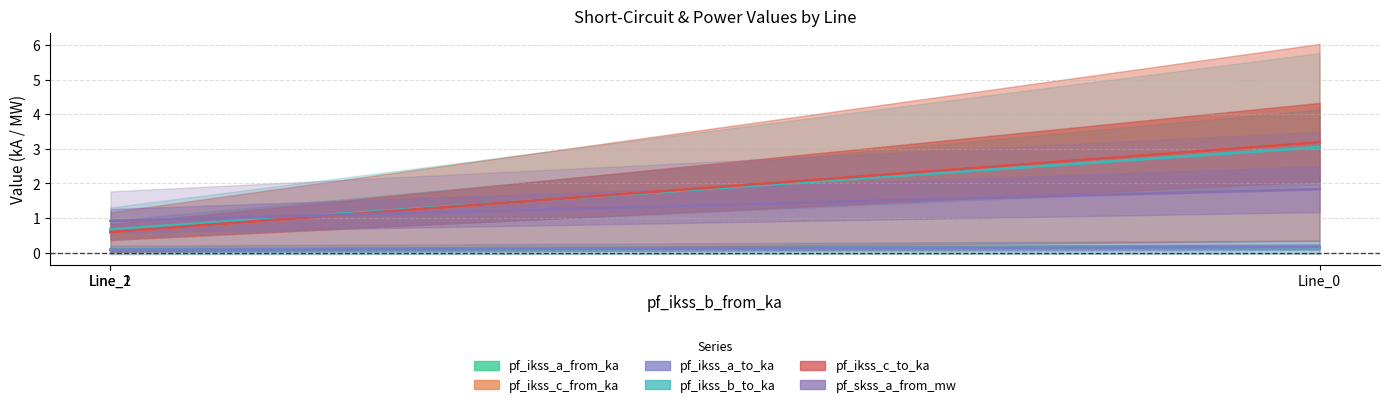

Reading left to right, list all the values displayed in this chart.

pf_ikss_a_from_ka: 0.1	0.1	0.2
pf_ikss_c_from_ka: 0.6	0.6	3.2
pf_ikss_a_to_ka: 0.1	0.1	0.2
pf_ikss_b_to_ka: 0.7	0.7	3.0
pf_ikss_c_to_ka: 0.6	0.6	3.2
pf_skss_a_from_mw: 0.9	0.9	1.8